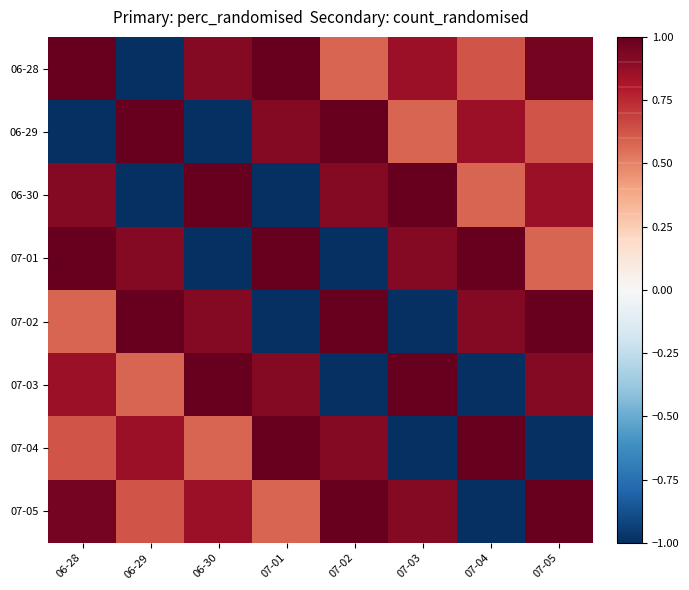

Reading left to right, list all the values displayed in this chart.

06-28: 06-28=1.0	06-29=-1.0	06-30=0.9	07-01=1.0	07-02=0.6	07-03=0.9	07-04=0.6	07-05=1.0
06-29: 06-28=-1.0	06-29=1.0	06-30=-1.0	07-01=0.9	07-02=1.0	07-03=0.6	07-04=0.9	07-05=0.6
06-30: 06-28=0.9	06-29=-1.0	06-30=1.0	07-01=-1.0	07-02=0.9	07-03=1.0	07-04=0.6	07-05=0.9
07-01: 06-28=1.0	06-29=0.9	06-30=-1.0	07-01=1.0	07-02=-1.0	07-03=0.9	07-04=1.0	07-05=0.6
07-02: 06-28=0.6	06-29=1.0	06-30=0.9	07-01=-1.0	07-02=1.0	07-03=-1.0	07-04=0.9	07-05=1.0
07-03: 06-28=0.9	06-29=0.6	06-30=1.0	07-01=0.9	07-02=-1.0	07-03=1.0	07-04=-1.0	07-05=0.9
07-04: 06-28=0.6	06-29=0.9	06-30=0.6	07-01=1.0	07-02=0.9	07-03=-1.0	07-04=1.0	07-05=-1.0
07-05: 06-28=1.0	06-29=0.6	06-30=0.9	07-01=0.6	07-02=1.0	07-03=0.9	07-04=-1.0	07-05=1.0